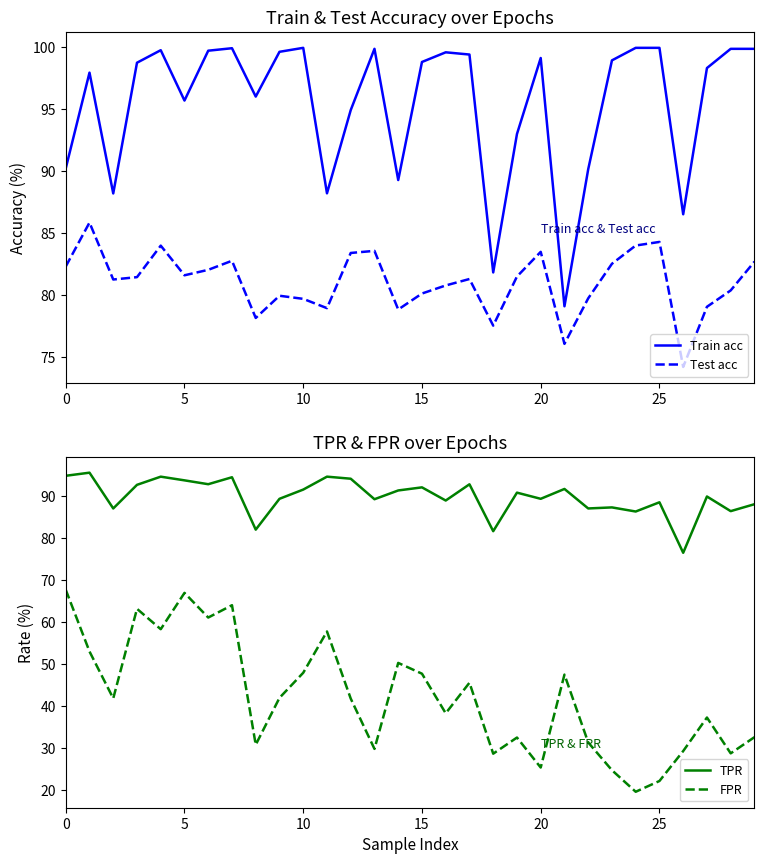

Reading right to left, extract all data points from this chart.

Train acc: 99.8	99.8	98.3	86.5	99.9	99.9	98.9	90.1	79.1	99.1	93.0	81.8	99.4	99.6	98.8	89.3	99.8	94.9	88.2	99.9	99.6	96.0	99.9	99.7	95.7	99.7	98.7	88.2	97.9	90.2
Test acc: 82.7	80.4	79.0	74.2	84.3	84.0	82.5	79.7	76.1	83.5	81.5	77.5	81.3	80.8	80.1	78.8	83.6	83.4	78.9	79.7	79.9	78.2	82.8	82.0	81.6	84.0	81.4	81.2	85.8	82.3
TPR: 88.0	86.4	89.9	76.5	88.5	86.3	87.3	87.0	91.7	89.3	90.8	81.6	92.8	88.9	92.1	91.3	89.2	94.1	94.6	91.5	89.3	82.0	94.5	92.8	93.7	94.6	92.7	87.0	95.6	94.8
FPR: 32.5	28.6	37.2	29.2	22.1	19.5	24.6	31.2	47.4	25.3	32.4	28.6	45.5	38.2	47.6	50.2	29.7	41.7	57.7	47.9	41.9	30.7	64.0	61.0	66.9	58.2	63.1	41.8	52.9	67.7